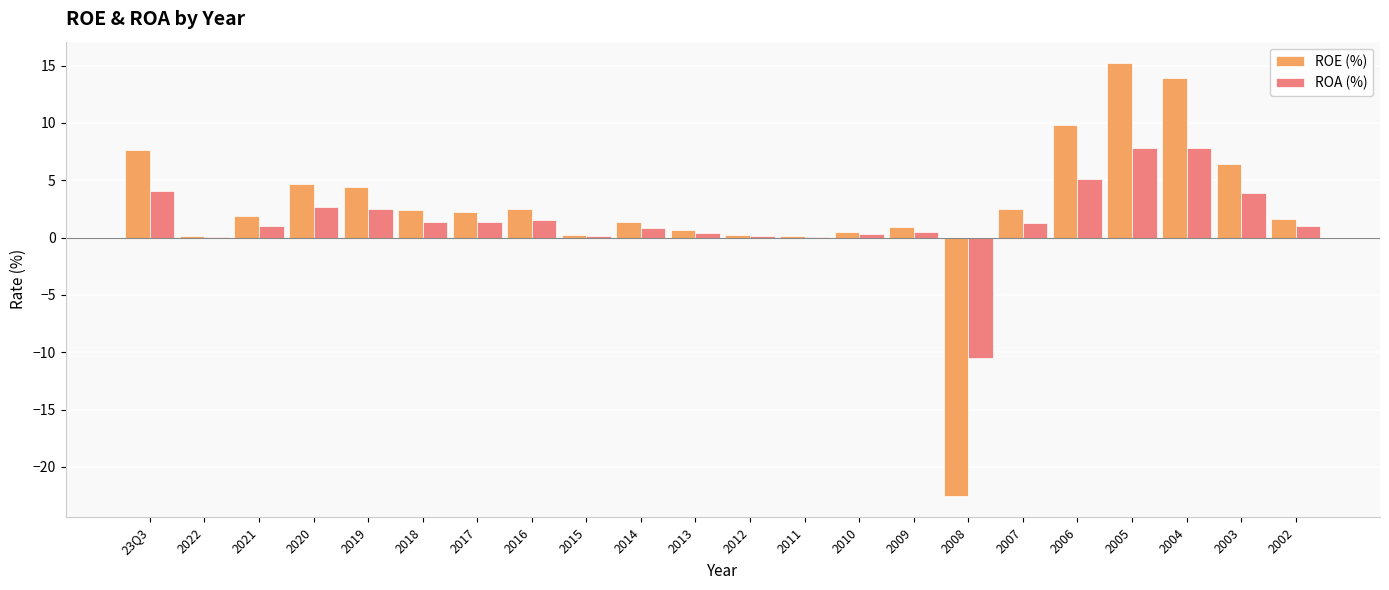

The value of ROA (%) at 2003 is 6.5. True or false?

False